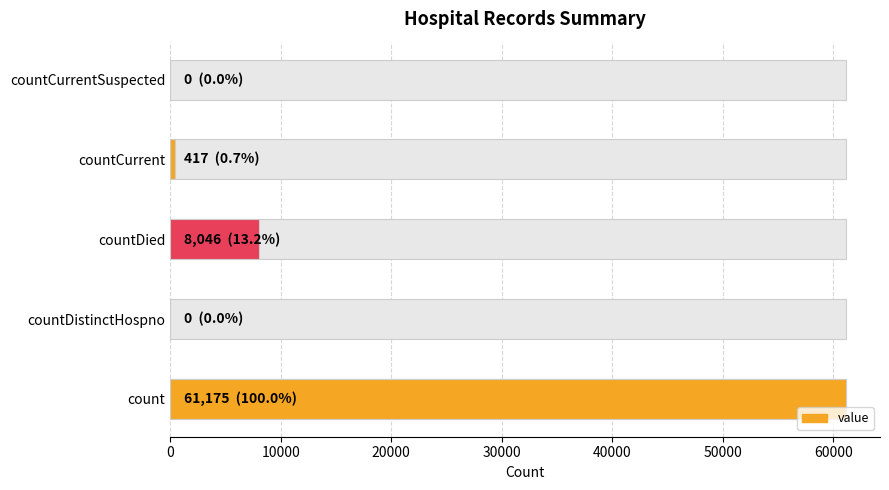

How many series are shown in this chart?

1